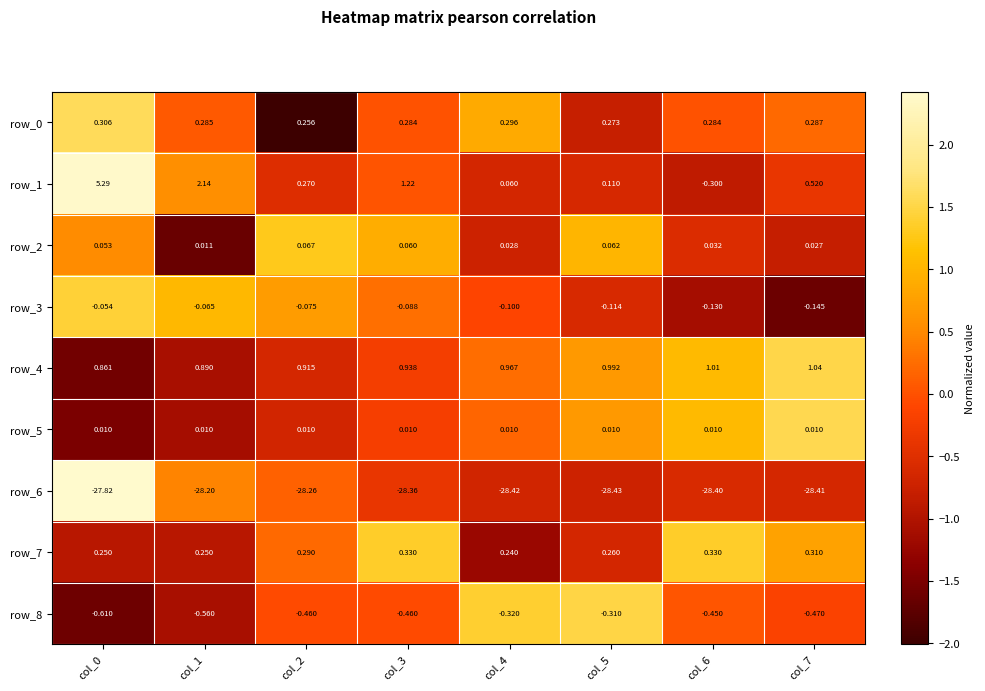

At which label does row_3 reach its minimum?

col_7